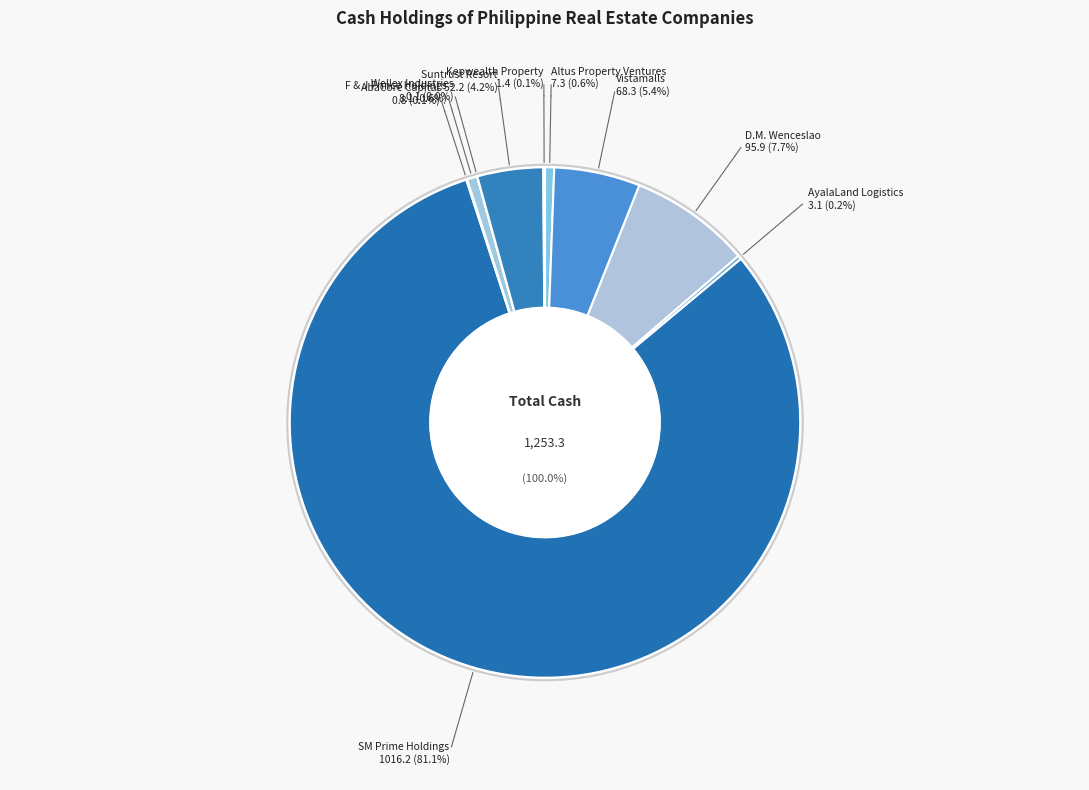

To the nearest percent, what percentage of the pie is Vistamalls?

5%